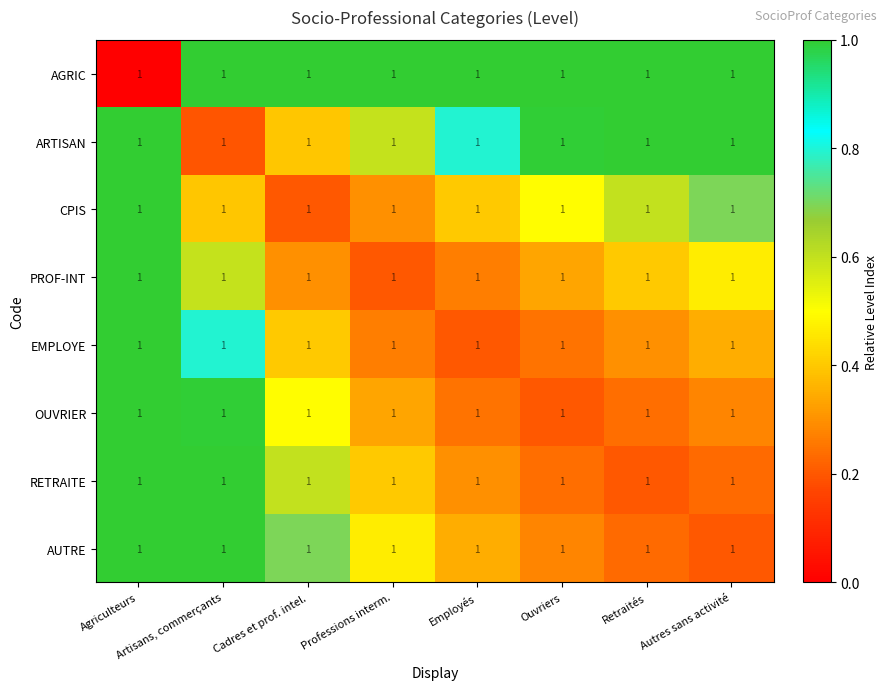

List the labels in order of AGRIC value, smallest first.

Agriculteurs, Artisans, commerçants, Cadres et prof. intel., Professions interm., Employés, Ouvriers, Retraités, Autres sans activité